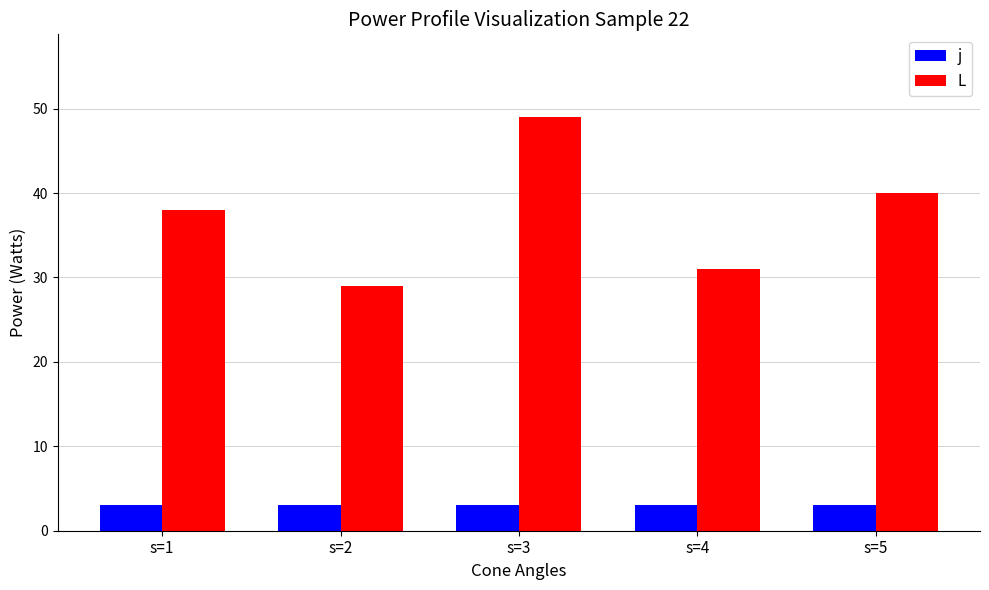

How many groups of bars are there?

5